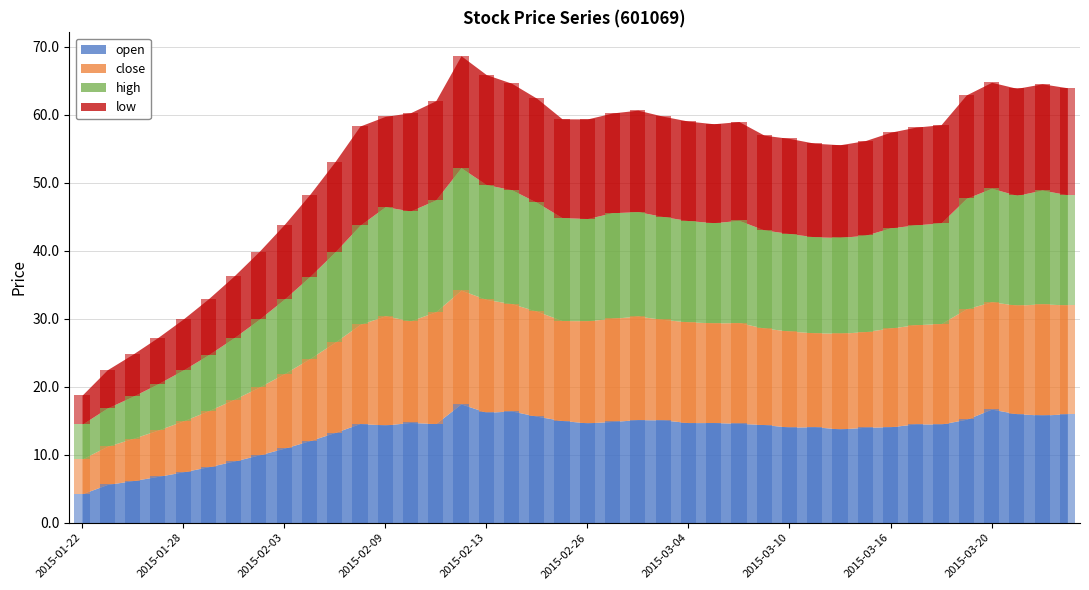

What is the value of the open bar at the 36th from the left?

15.2